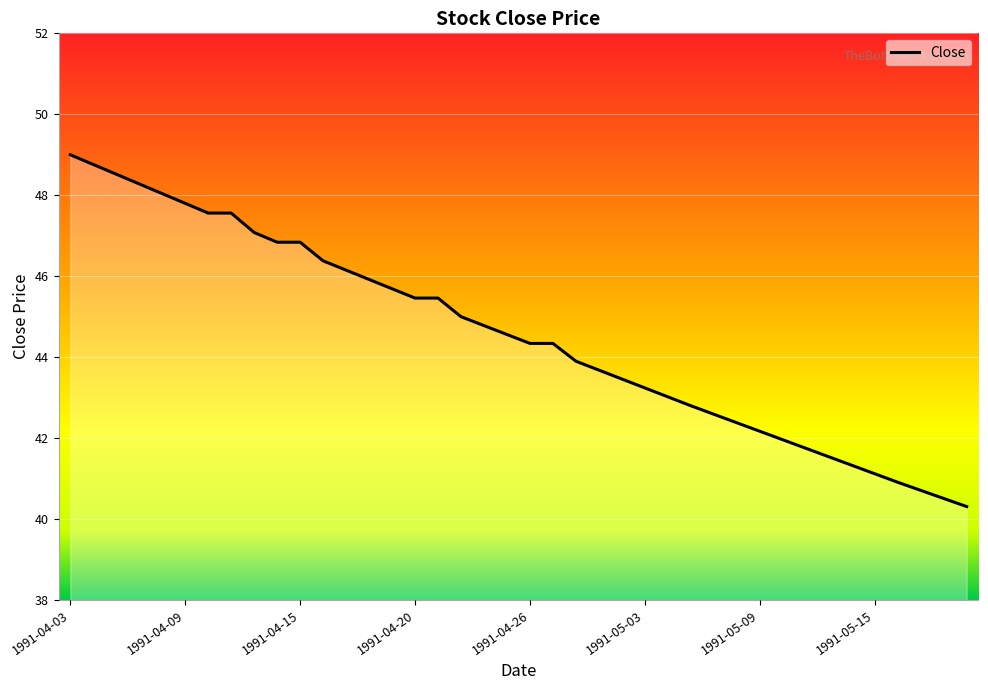

What is the difference between the maximum and minimum values?

8.7